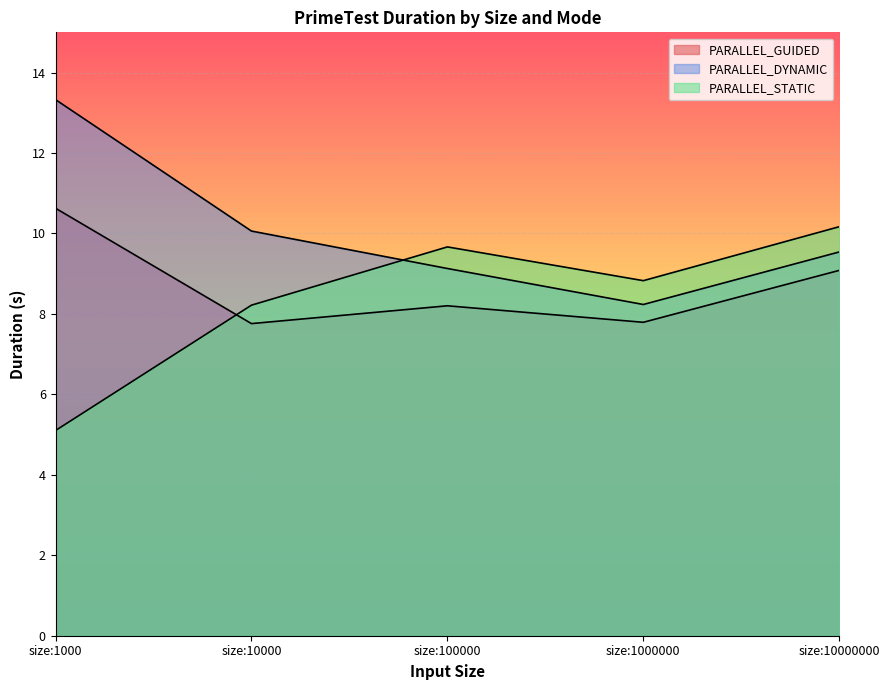

True or false: PARALLEL_GUIDED and PARALLEL_STATIC intersect in this chart.

True